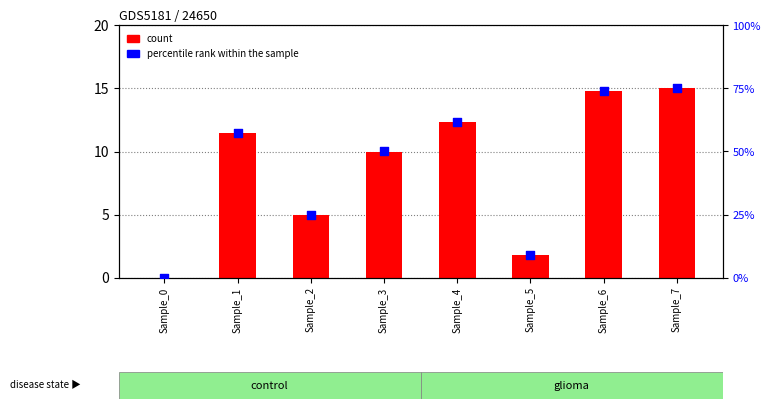

What is the total value across all series at Sample_6?

88.8